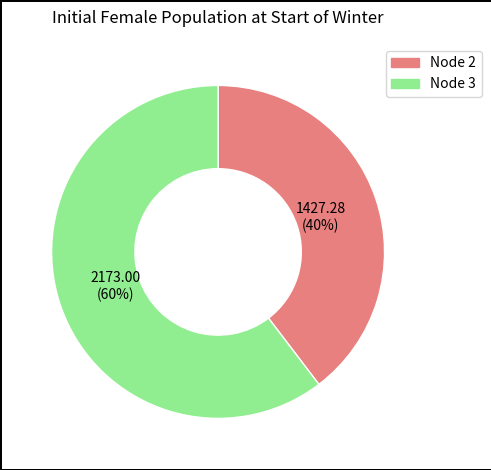

Is there any slice that represents more than half of the pie?

Yes